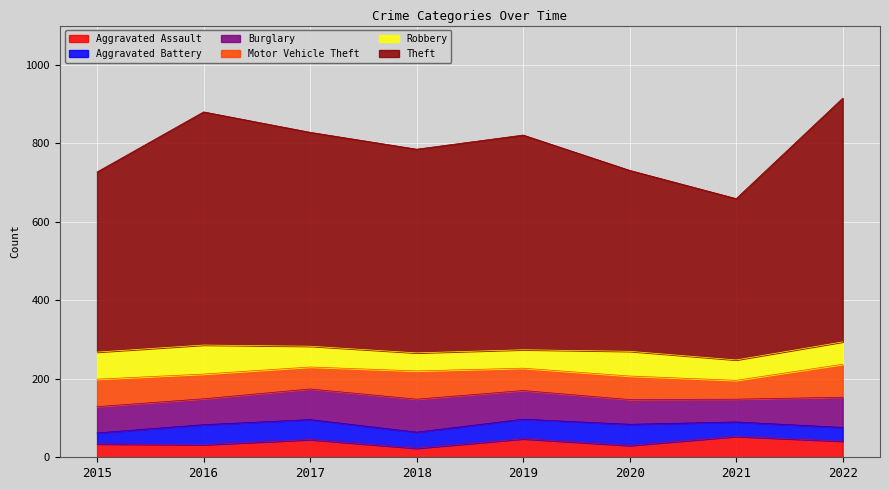

Is it true that Aggravated Assault equals 34 at 2015?

True